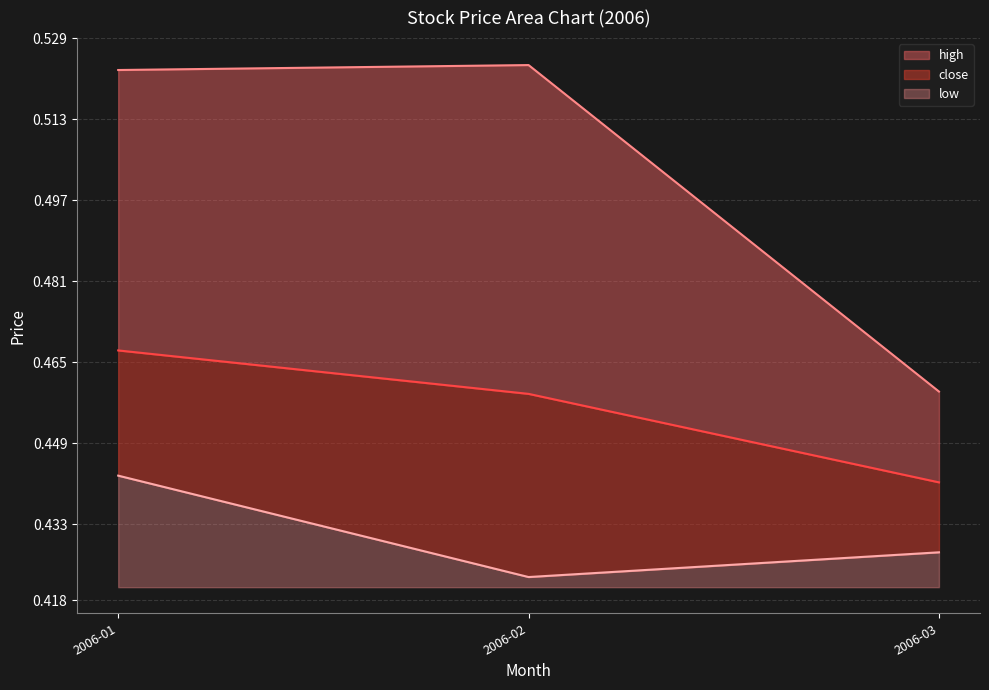

At which label does low reach its peak?

2006-01